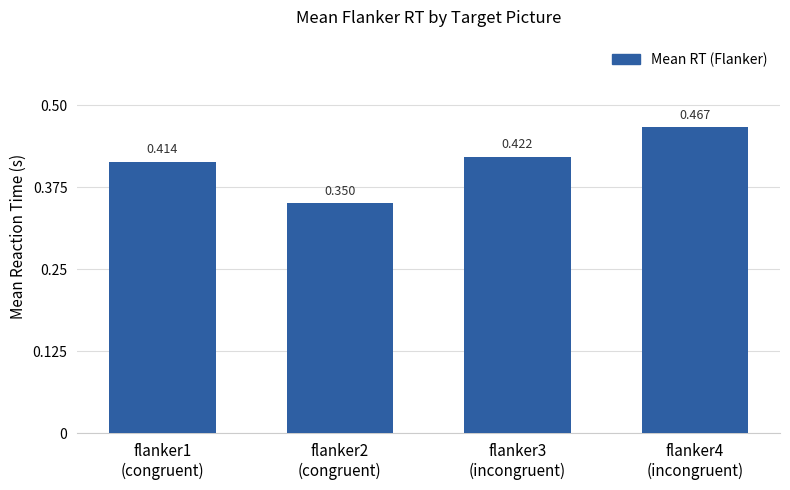

Reading left to right, extract all data points from this chart.

0.4	0.4	0.4	0.5